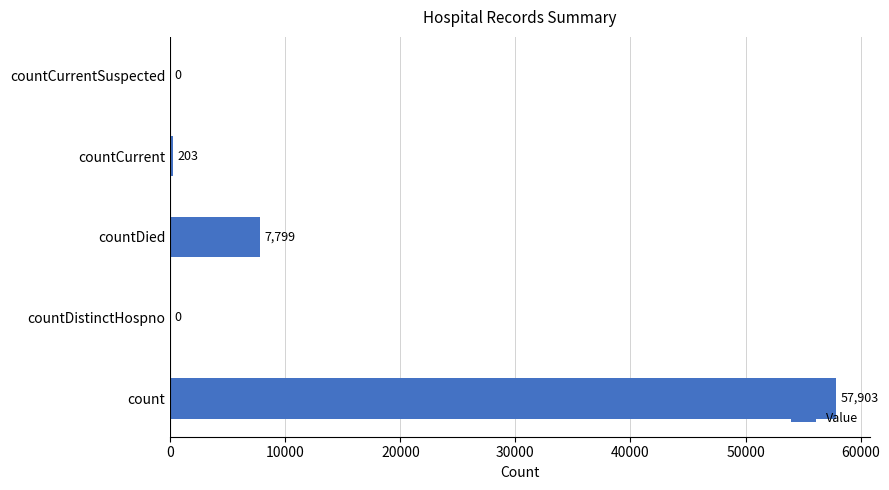

The value at countDied is 3415. True or false?

False